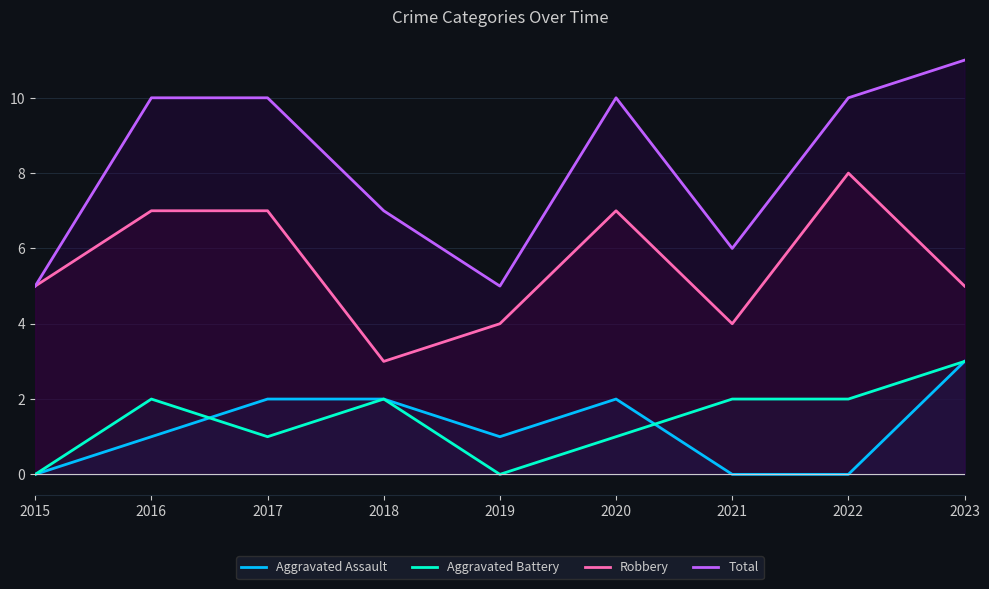

True or false: Aggravated Battery has a value of 0 at 2019.

True